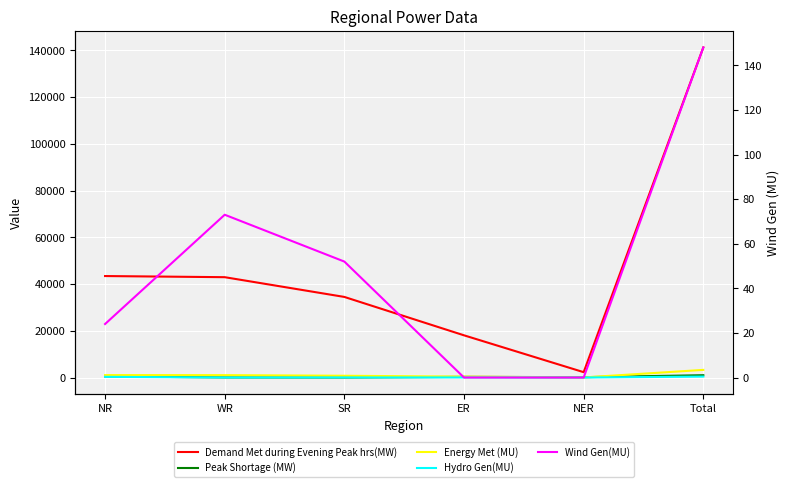

Where is Demand Met during Evening Peak hrs(MW) nearest to the value 71750?

NR